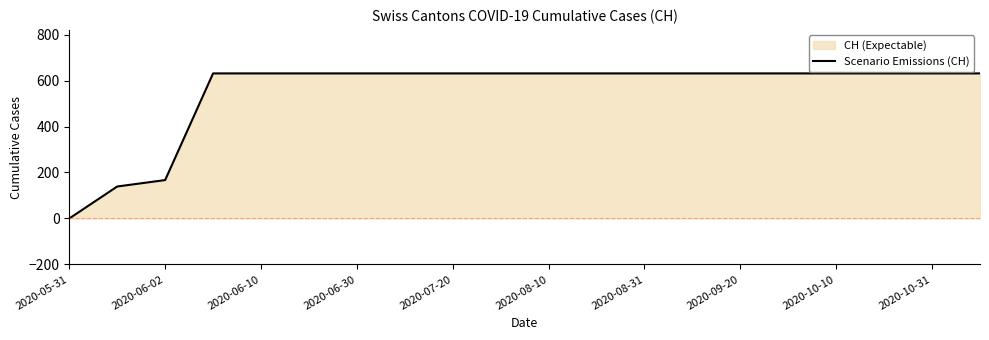

What is the difference between the maximum and minimum values?

631